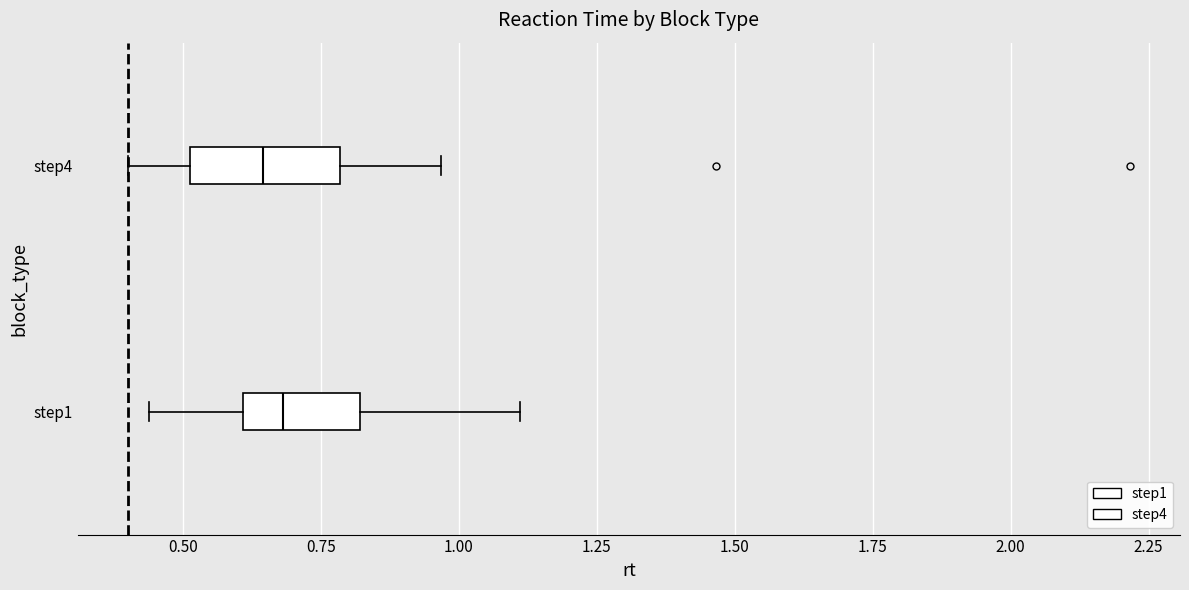

Reading bottom to top, transcribe this box plot: for each box, give where its median line is, the range the box spans, and where its two whiskers end, as read against the x-axis. The values are not printed on the chart, so give them approximately, as read against the axis.

step1: median 0.70, box 0.60 to 0.80, whiskers 0.45 to 1.10
step4: median 0.65, box 0.50 to 0.80, whiskers 0.40 to 0.95